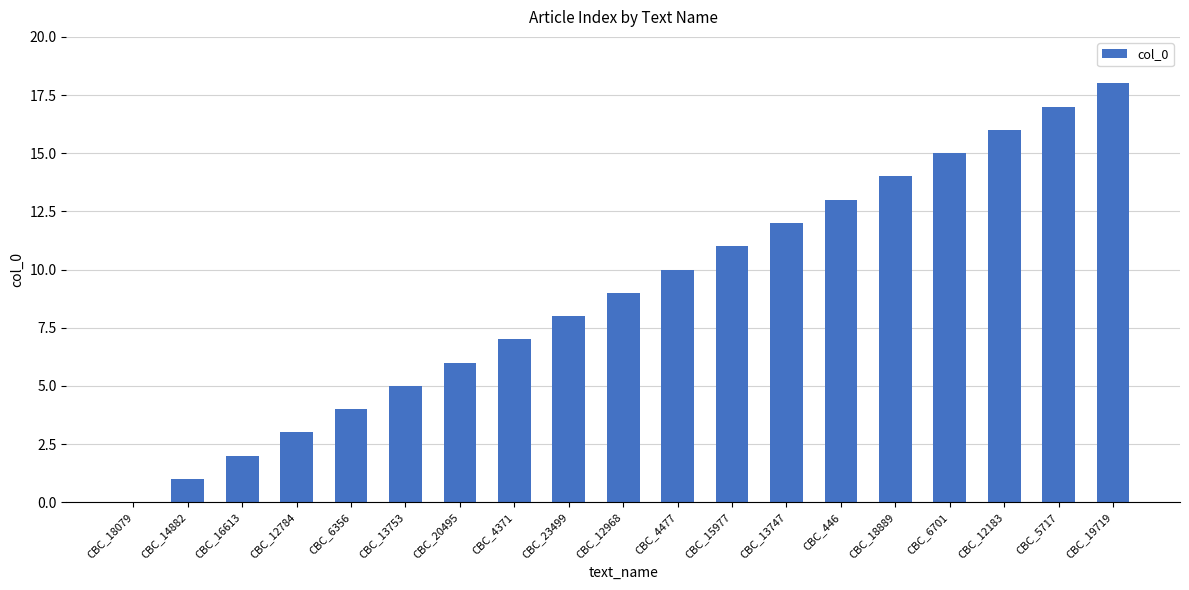

At which category does the chart reach its peak across all series?

CBC_19719